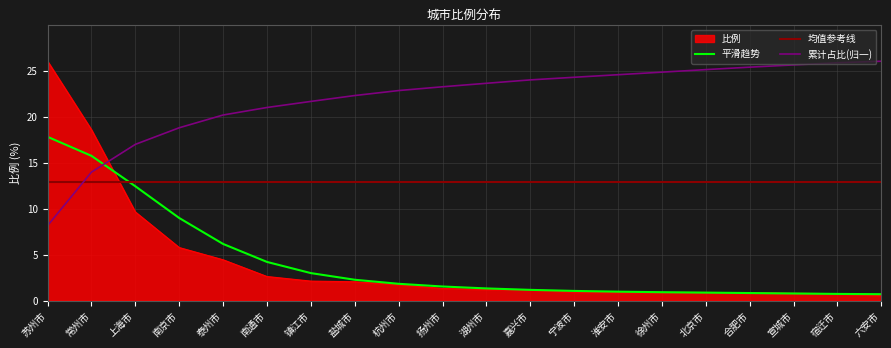

Reading left to right, transcribe all the data shown in this chart.

26.0	18.6	9.6	5.8	4.4	2.6	2.1	2.0	1.7	1.3	1.2	1.2	0.9	0.9	0.9	0.9	0.8	0.8	0.8	0.5